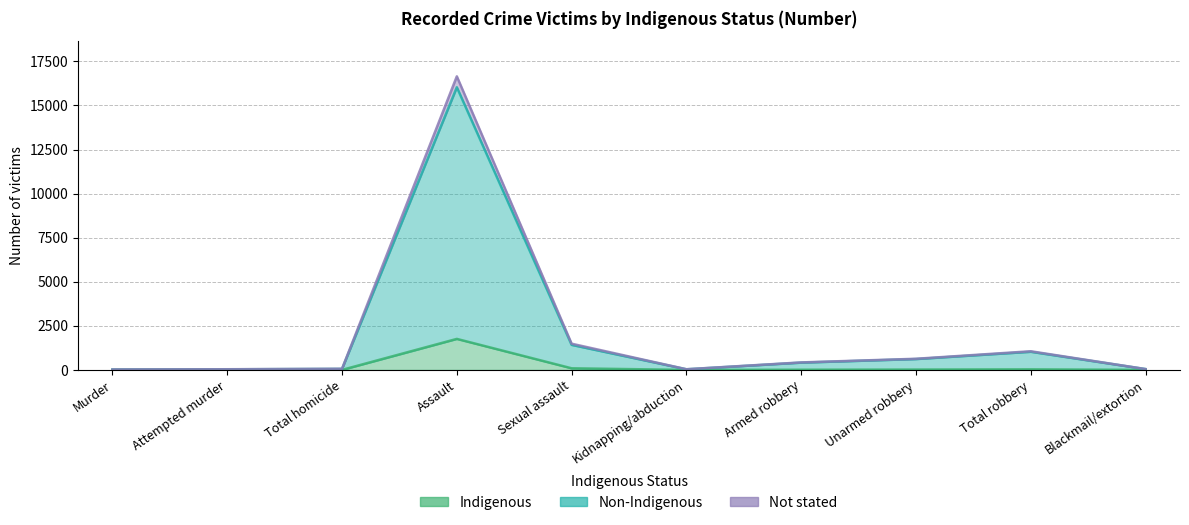

True or false: Indigenous and Non-Indigenous intersect in this chart.

False